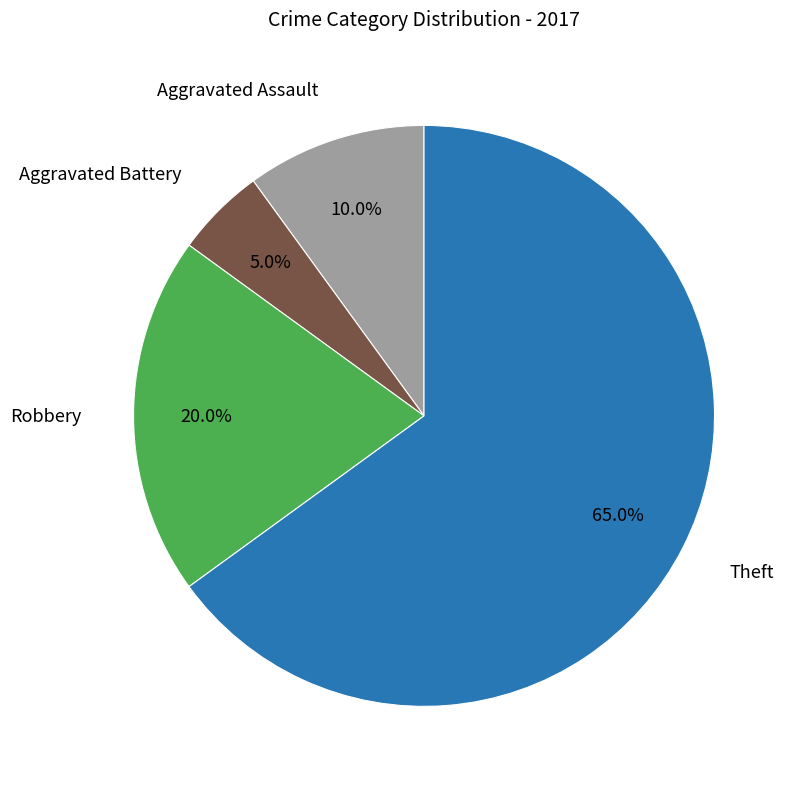

Is there any slice that represents more than half of the pie?

Yes